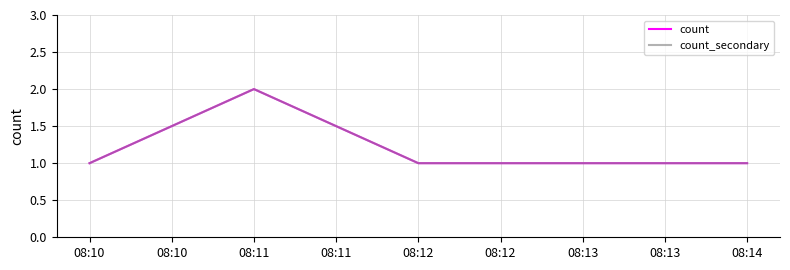

The count_secondary series shows 1 at 08:10. True or false?

True